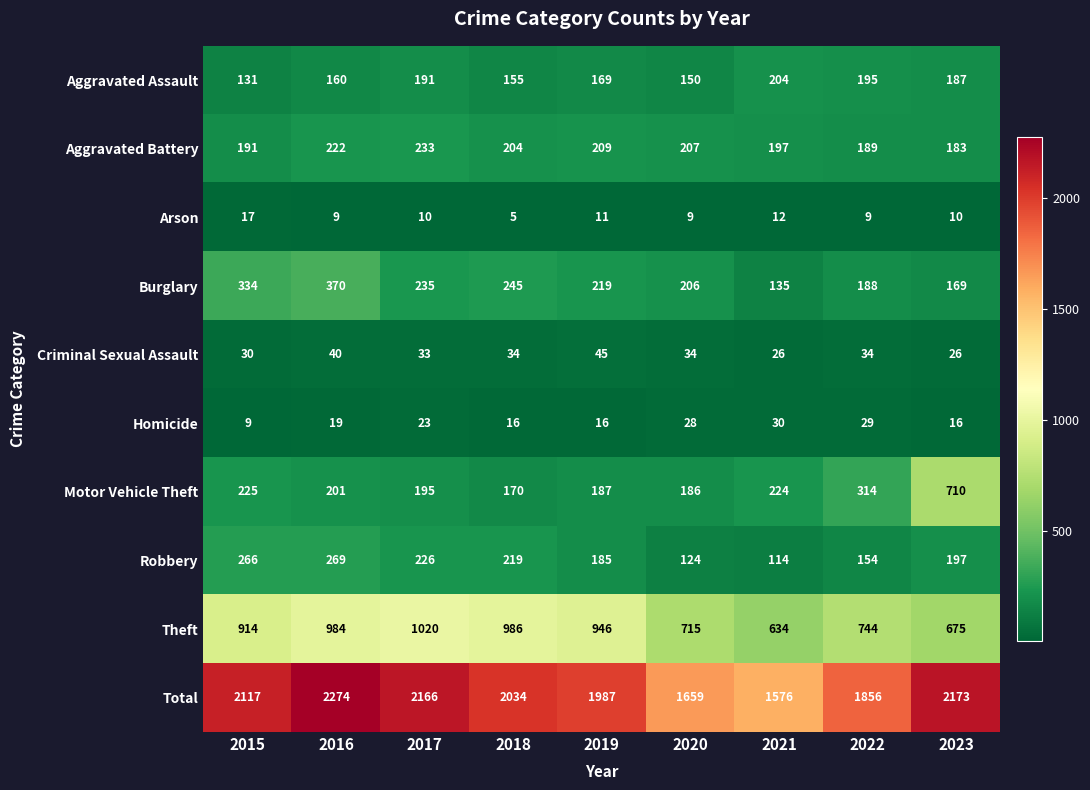

Which category has the lowest value in the Burglary series?

2021